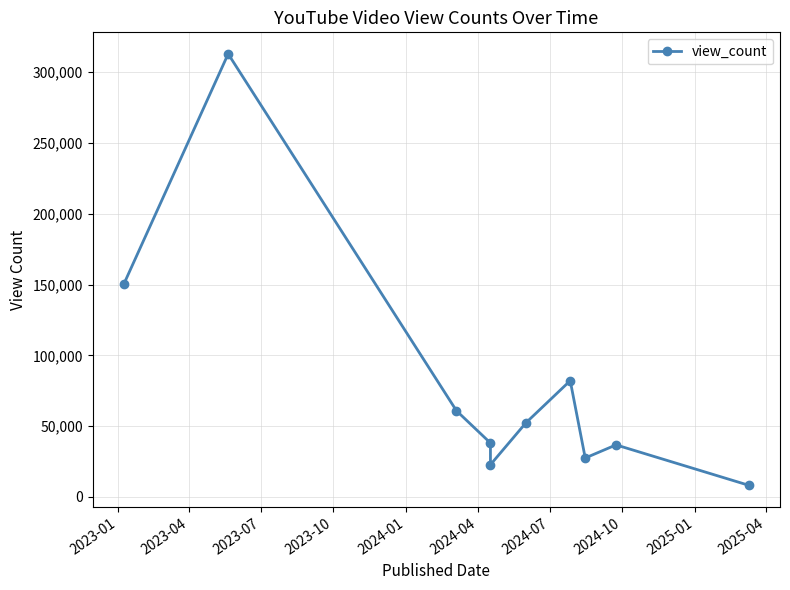

What is the approximate value at 2023-01, to the nearest 100?

150400